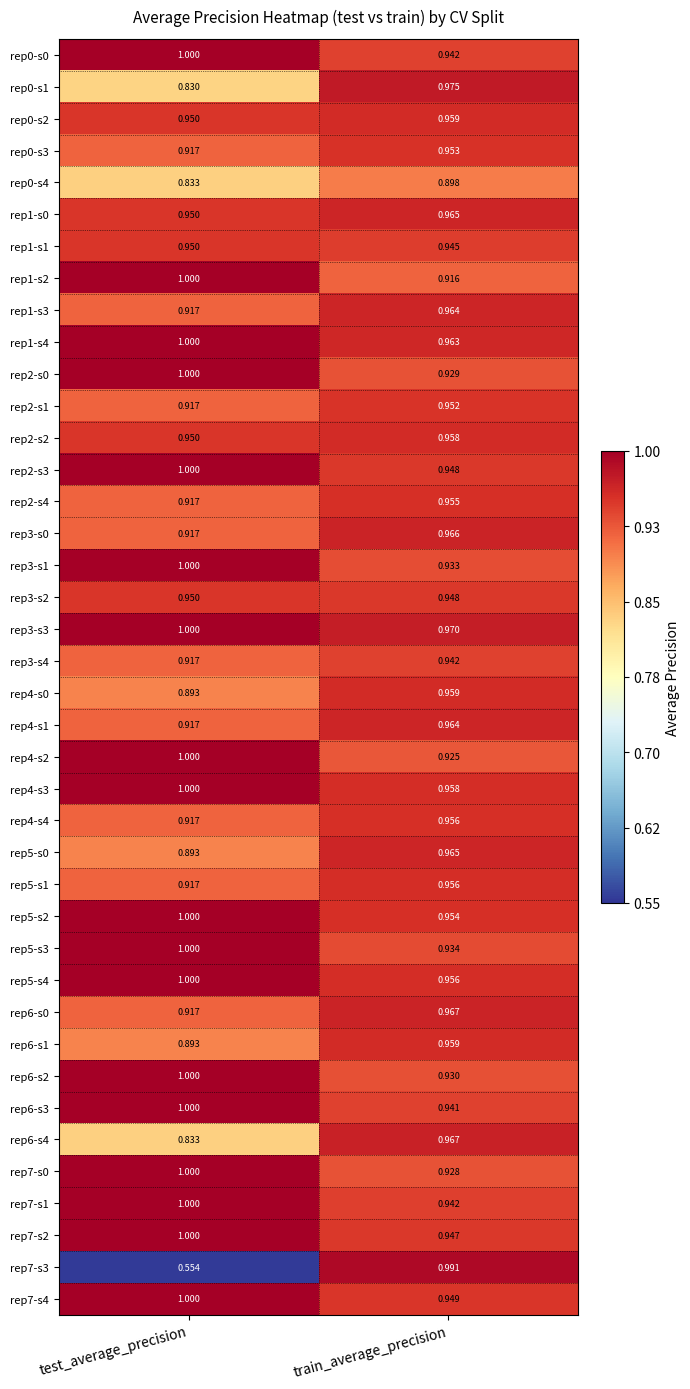

Rank the categories by rep0-s2 value from highest to lowest.

train_average_precision, test_average_precision